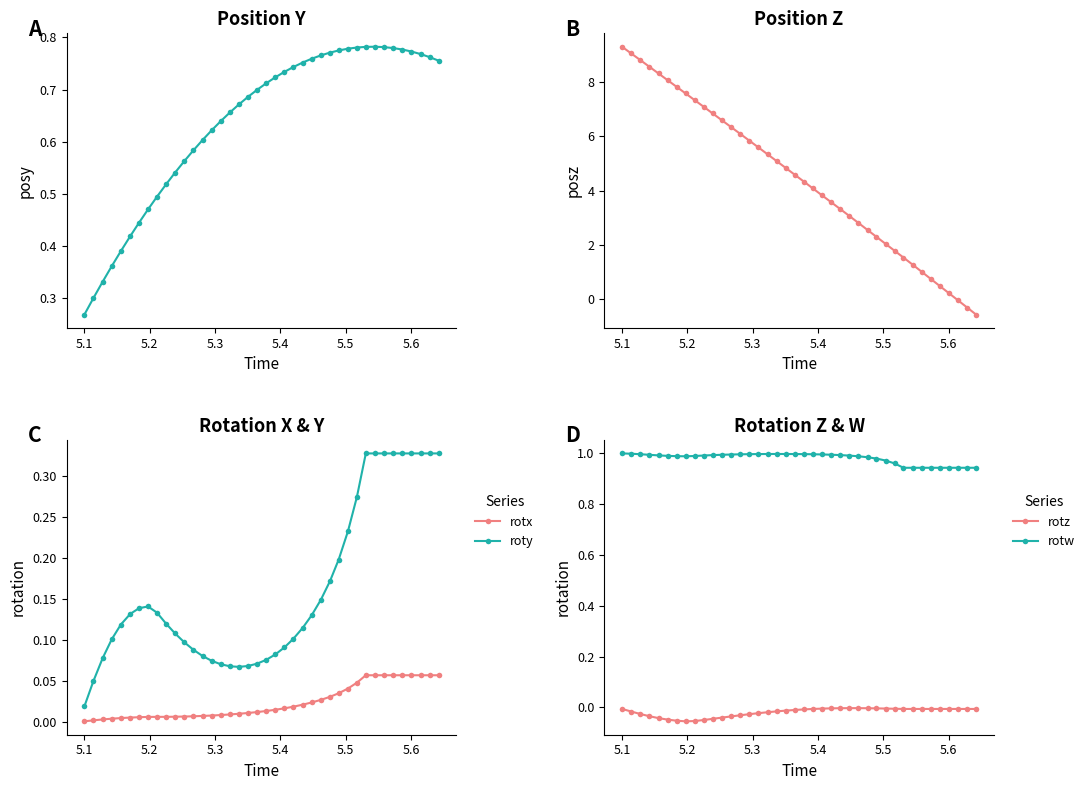

What is the difference between the second highest and second lowest values in the roty series?

0.3